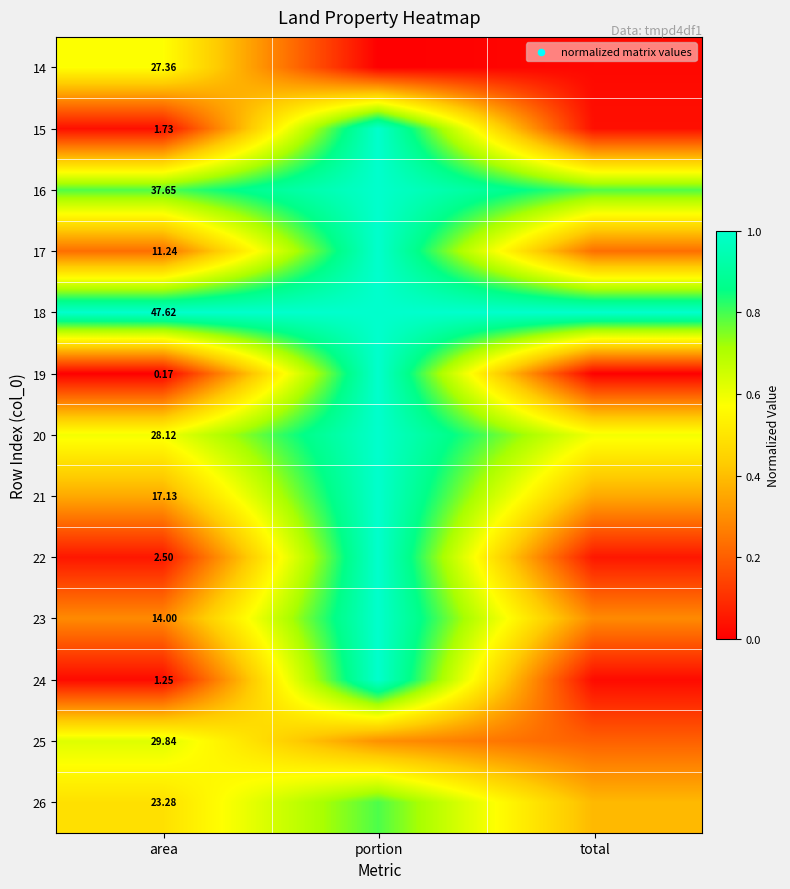

Rank the categories by 22 value from lowest to highest.

area, total, portion